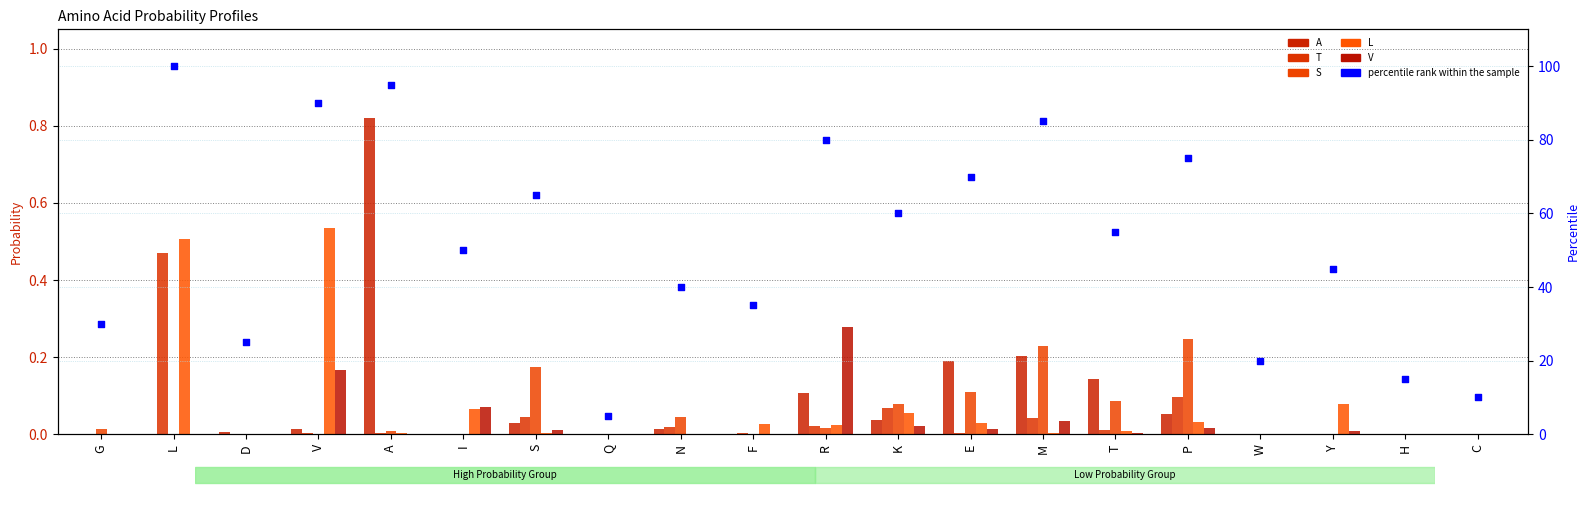

Which series reaches the minimum Y coordinate?

A